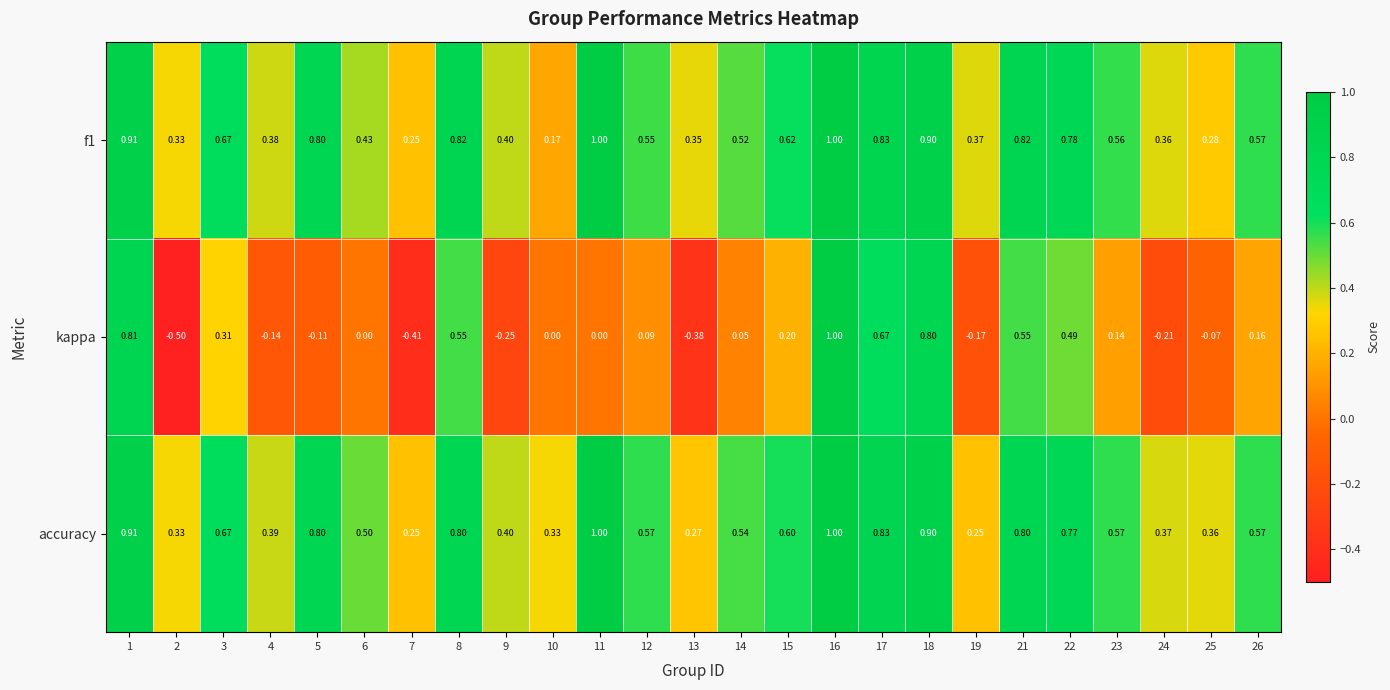

Is the value of kappa at 8 greater than the value of f1 at 23?

No